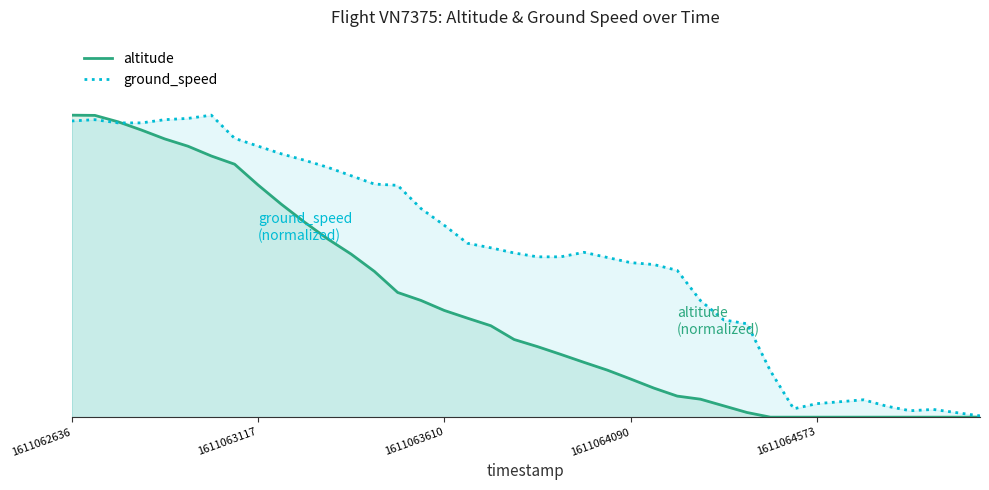

What are all the series names shown in the legend?

altitude, ground_speed